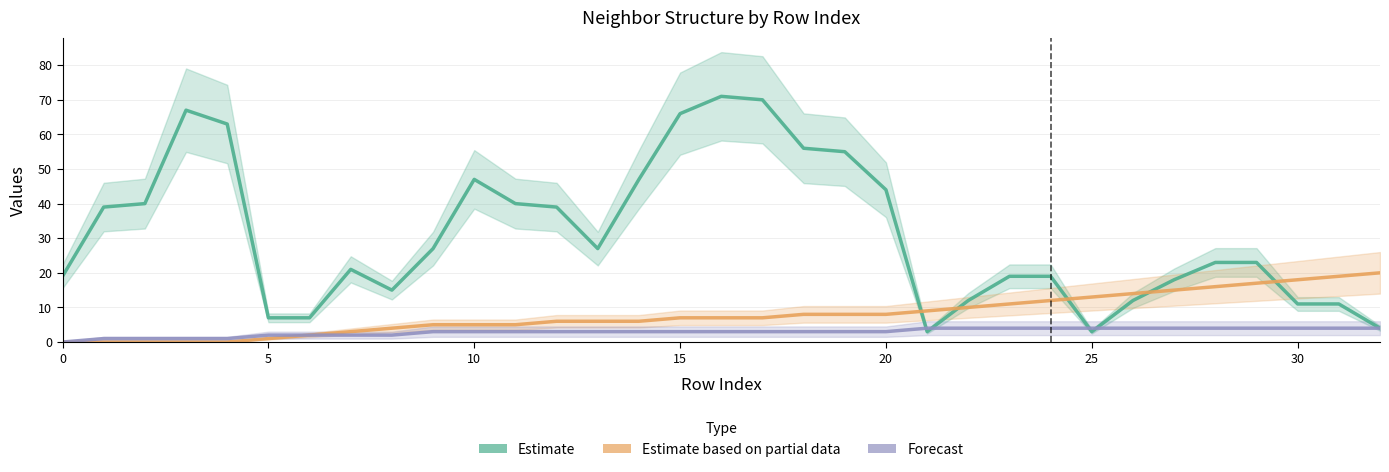

How many lines are shown in the chart?

3